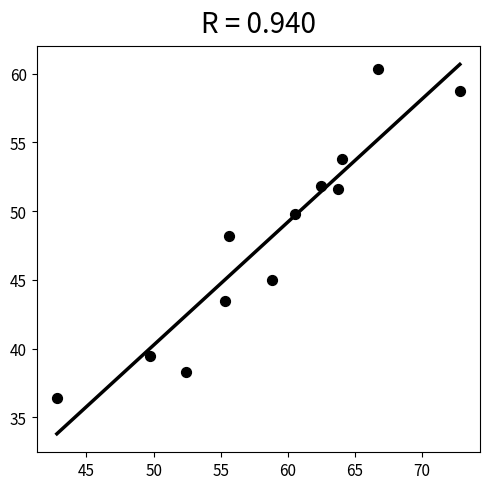

What is the range of Y values (max minus min)?

23.9